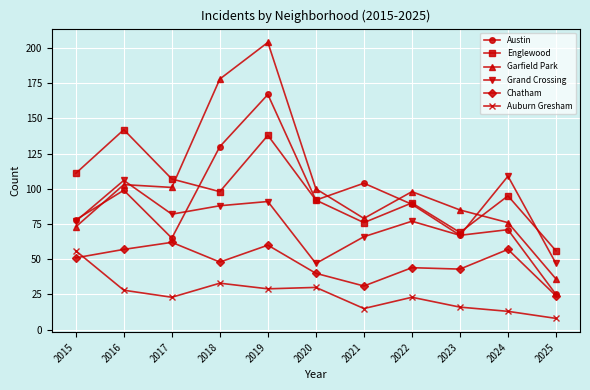

Which series has the largest total across all categories?

Garfield Park